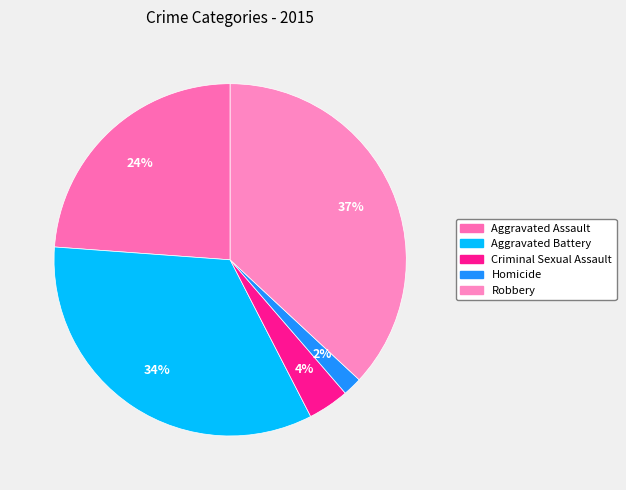

What percentage do Criminal Sexual Assault and Aggravated Battery together represent?

37.5%